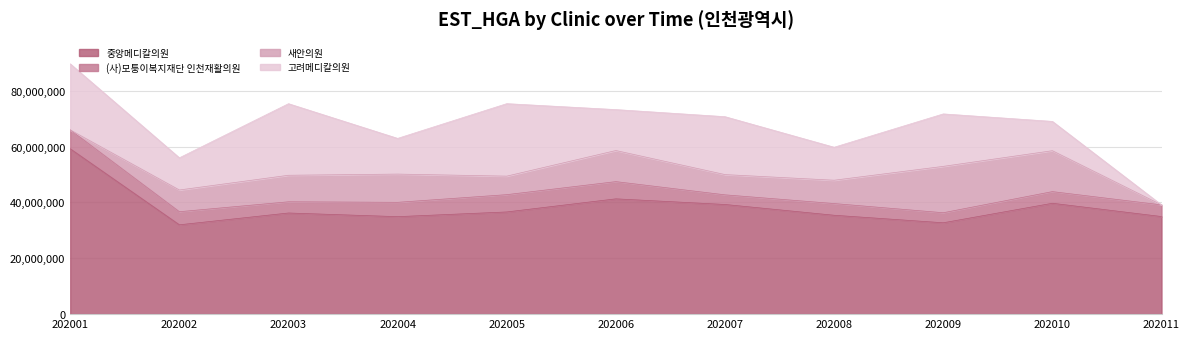

What is the approximate value of 중앙메디칼의원 at 202002?

31984807